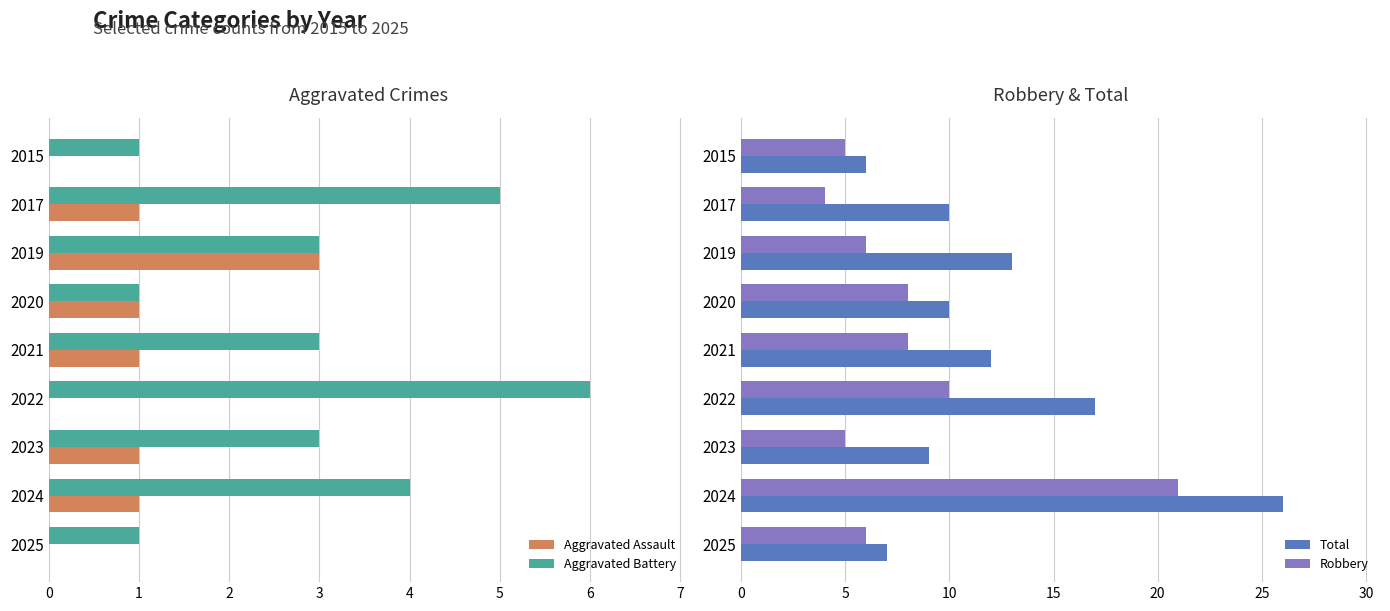

True or false: Aggravated Assault has a value of -1 at 2015.

False